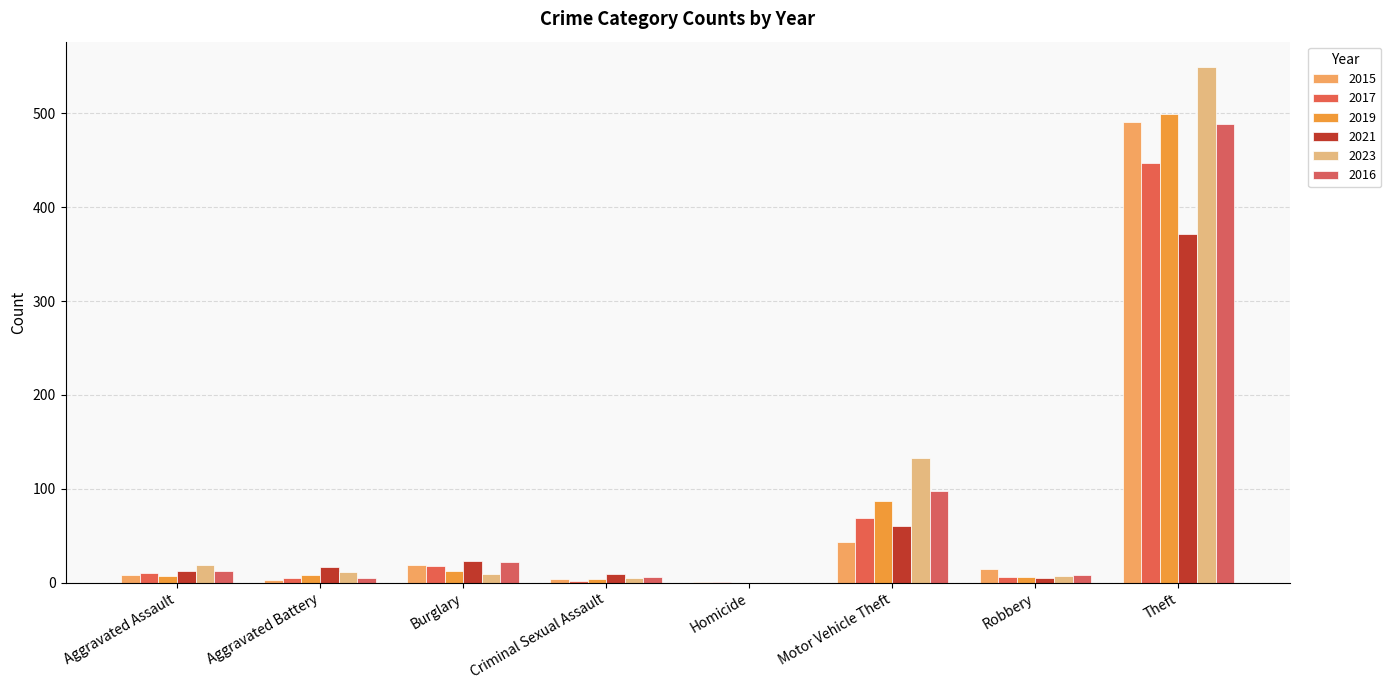

Reading left to right, extract all data points from this chart.

2015: Aggravated Assault=8	Aggravated Battery=3	Burglary=19	Criminal Sexual Assault=4	Homicide=1	Motor Vehicle Theft=43	Robbery=15	Theft=491
2017: Aggravated Assault=10	Aggravated Battery=5	Burglary=18	Criminal Sexual Assault=2	Homicide=1	Motor Vehicle Theft=69	Robbery=6	Theft=447
2019: Aggravated Assault=7	Aggravated Battery=8	Burglary=12	Criminal Sexual Assault=4	Homicide=0	Motor Vehicle Theft=87	Robbery=6	Theft=499
2021: Aggravated Assault=12	Aggravated Battery=17	Burglary=23	Criminal Sexual Assault=9	Homicide=0	Motor Vehicle Theft=60	Robbery=5	Theft=371
2023: Aggravated Assault=19	Aggravated Battery=11	Burglary=9	Criminal Sexual Assault=5	Homicide=0	Motor Vehicle Theft=133	Robbery=7	Theft=549
2016: Aggravated Assault=13	Aggravated Battery=5	Burglary=22	Criminal Sexual Assault=6	Homicide=0	Motor Vehicle Theft=98	Robbery=8	Theft=489